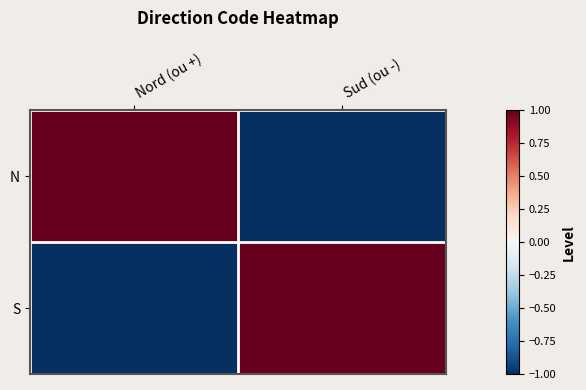

What is the minimum value shown in the chart?

-1